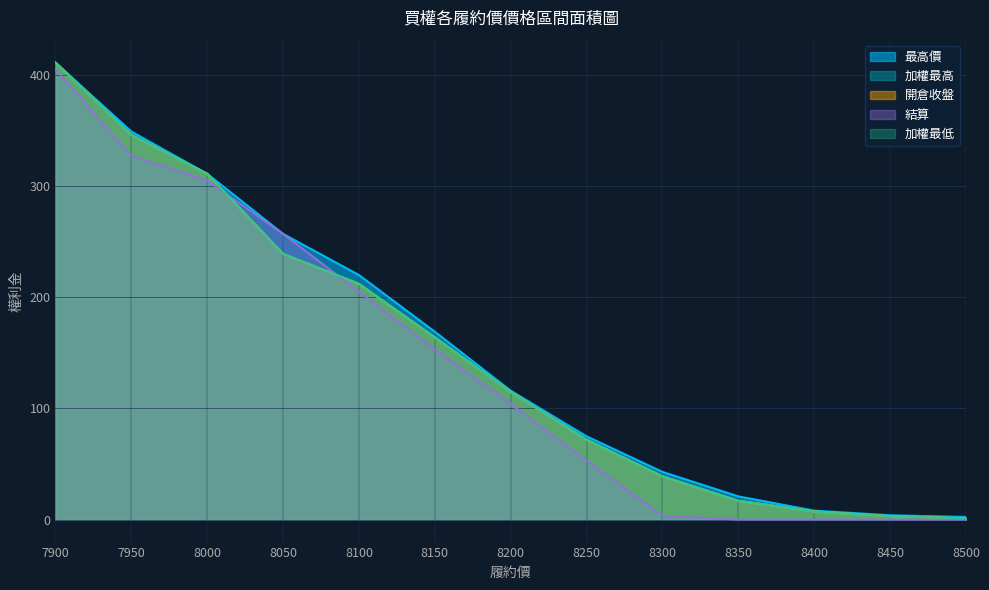

How many data points in 加權最低 are above 115?

6